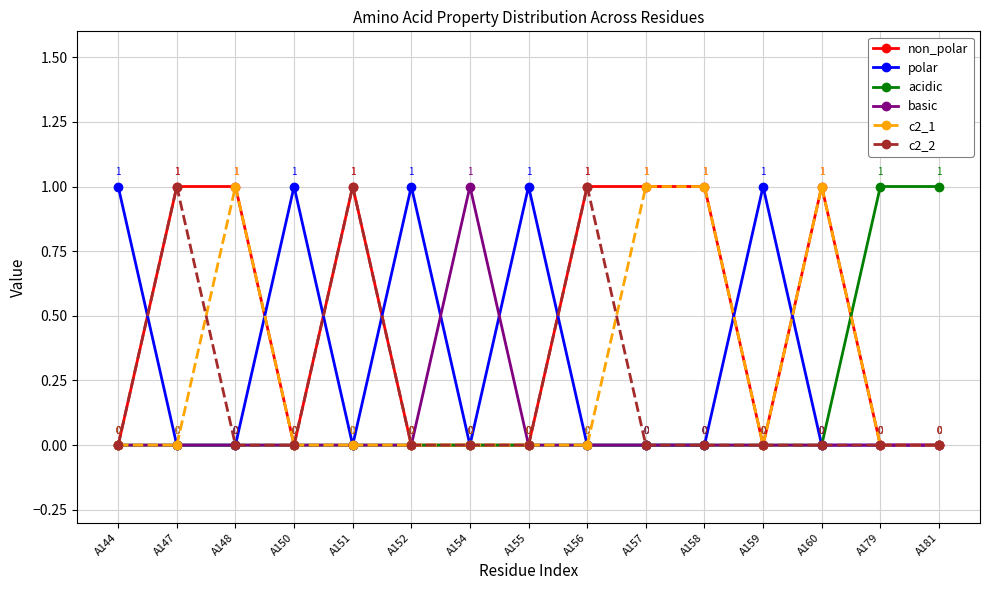

At how many categories does at least one series exceed 0?

15